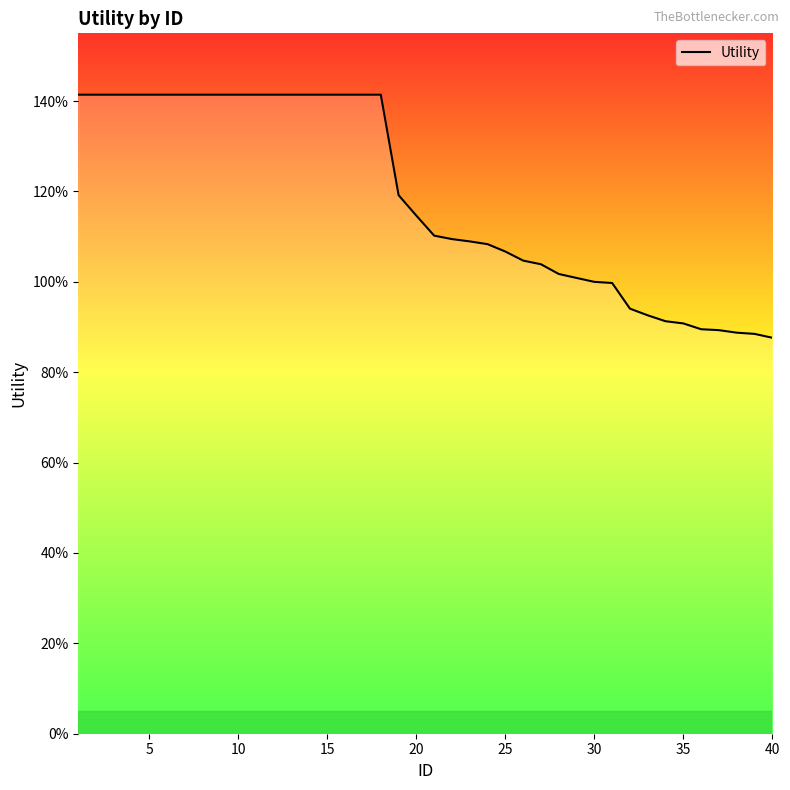

Does the chart display data point markers on the line(s)?

No